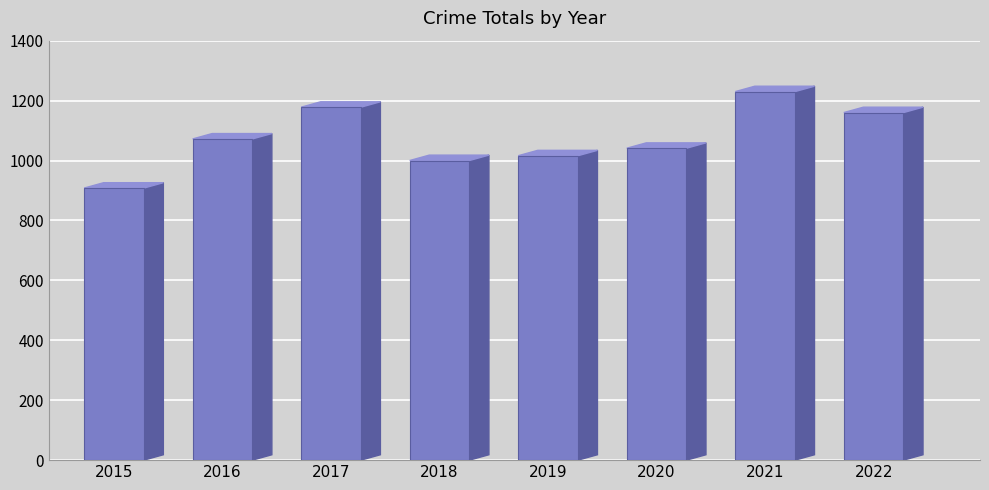

Read the value at 2022.

1160